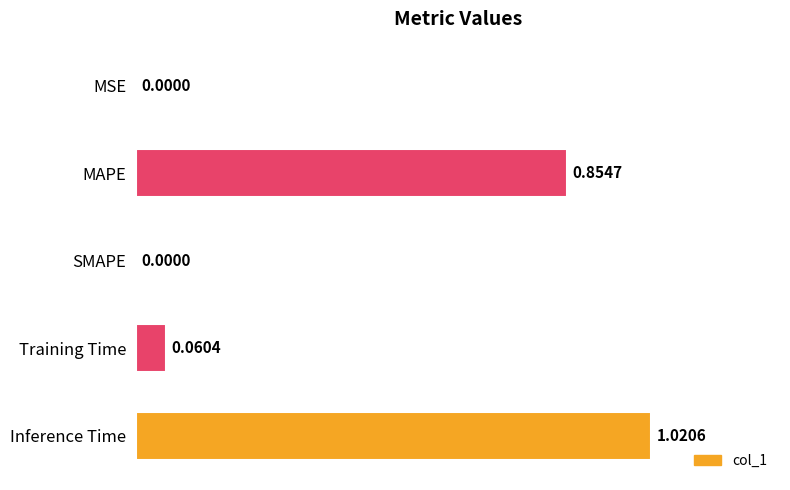

Which label corresponds to the largest value in the chart?

Inference Time